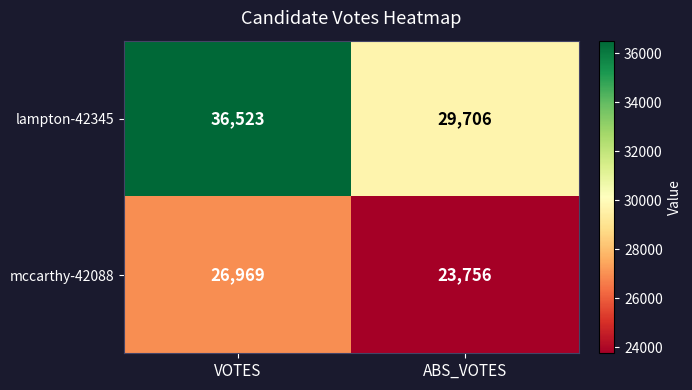

Where is mccarthy-42088 nearest to the value 25362?

ABS_VOTES